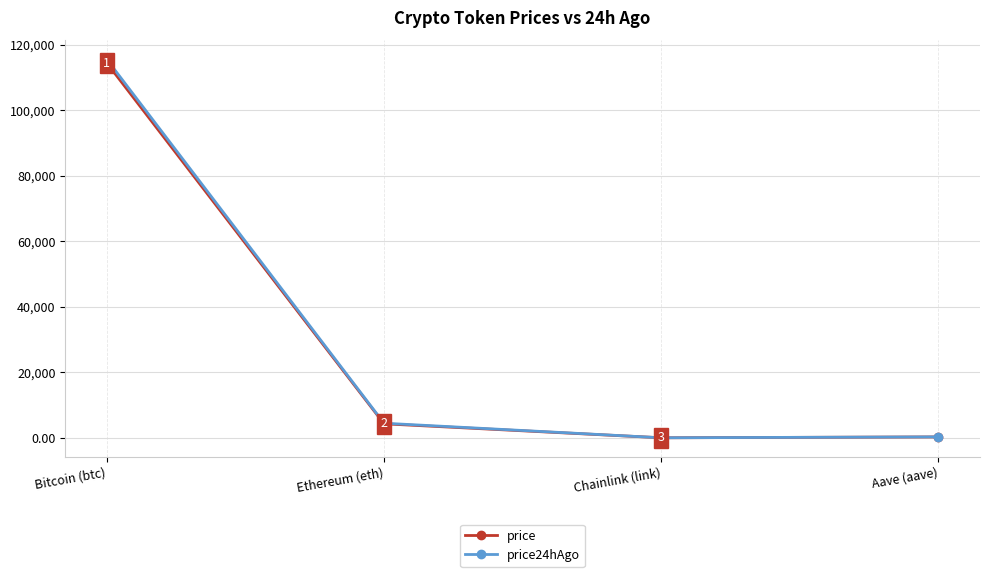

Which series changed the most between Ethereum (eth) and Aave (aave)?

price24hAgo